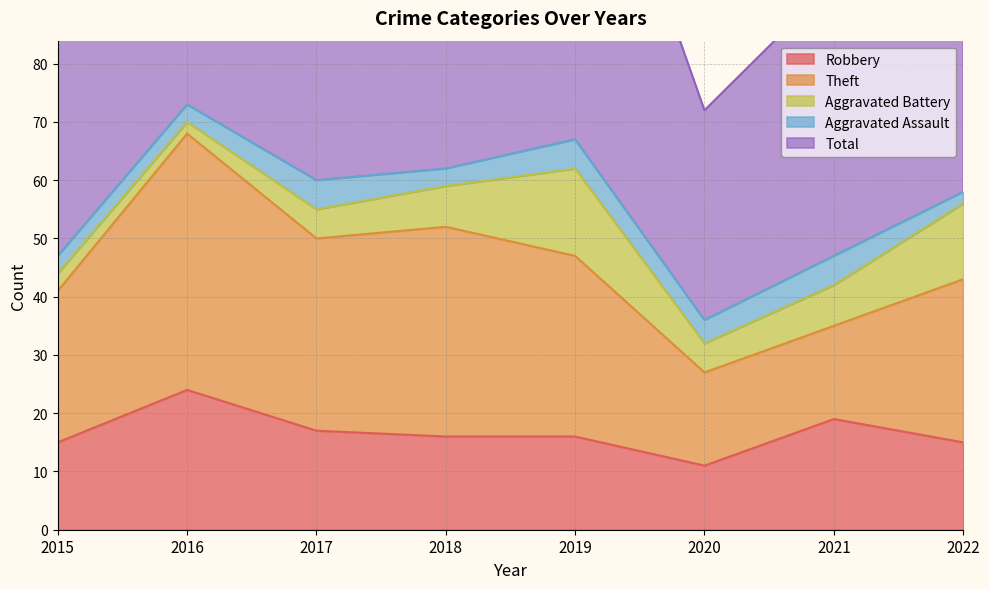

Which series has the largest range (max minus min)?

Total